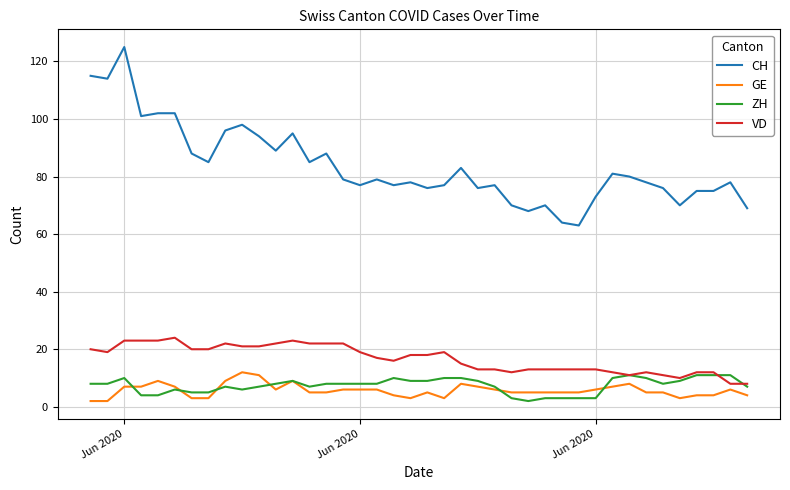

Which series has the largest total across all categories?

CH